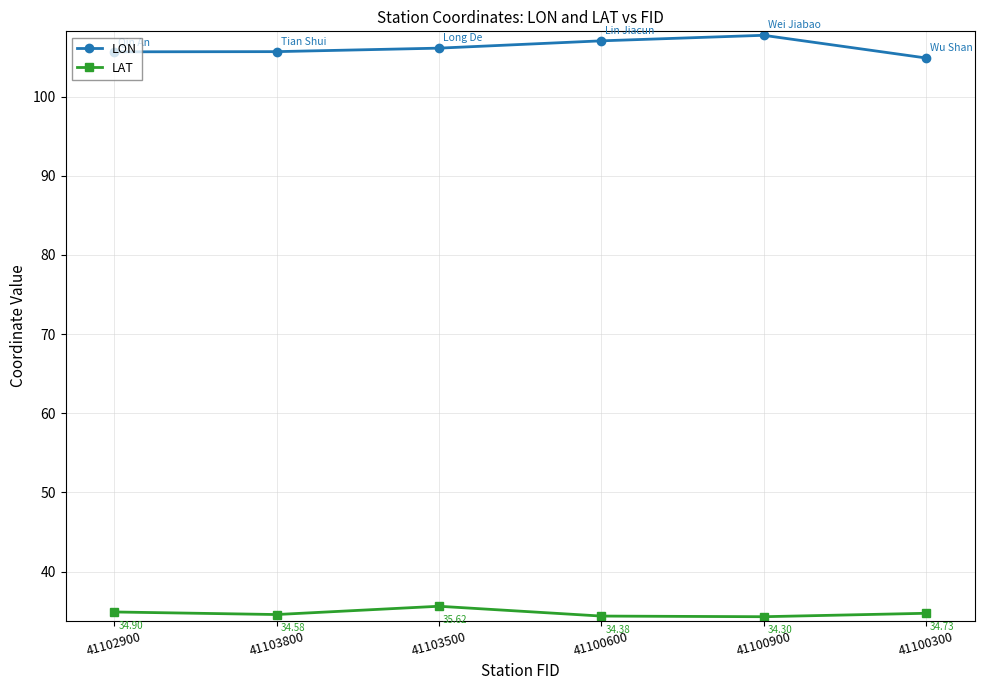

The value of LAT at 41100600 is 34.4. True or false?

True